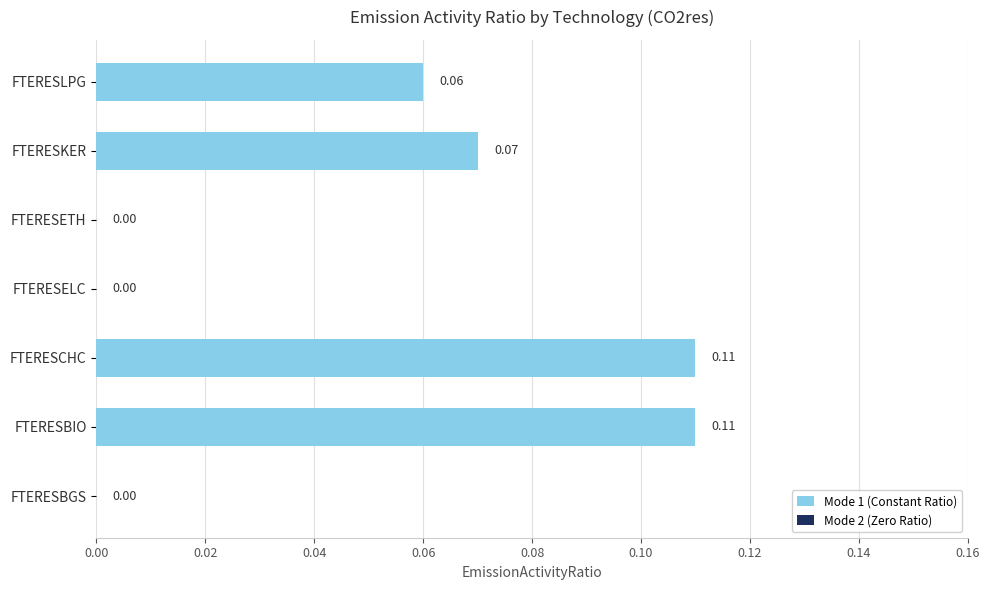

What is the change in value from FTERESELC to FTERESKER?

+0.1